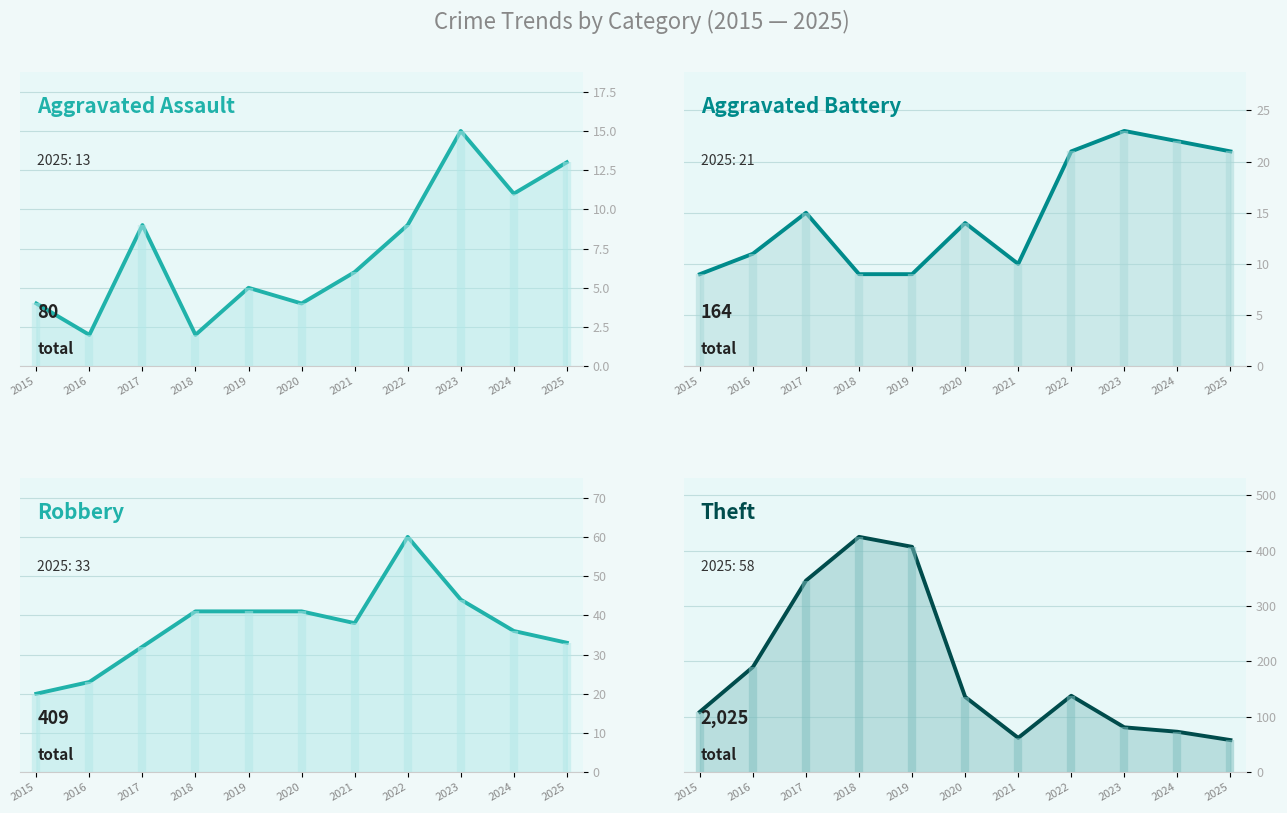

Which series has the largest range (max minus min)?

Theft line